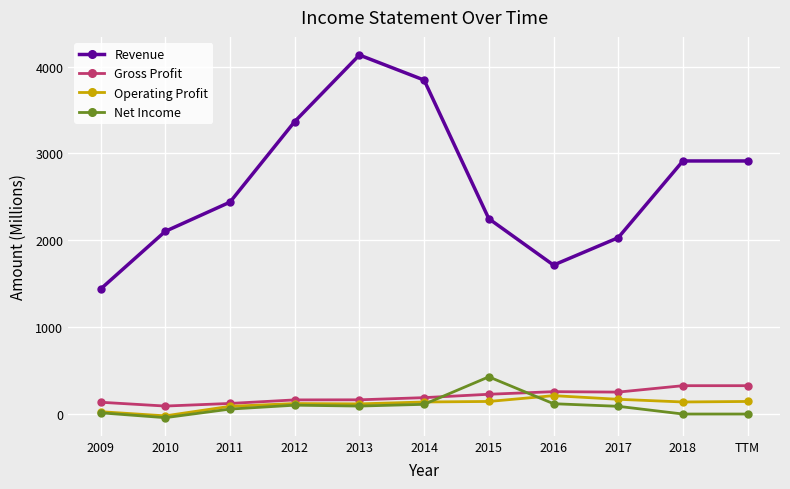

What are all the series names shown in the legend?

Revenue, Gross Profit, Operating Profit, Net Income